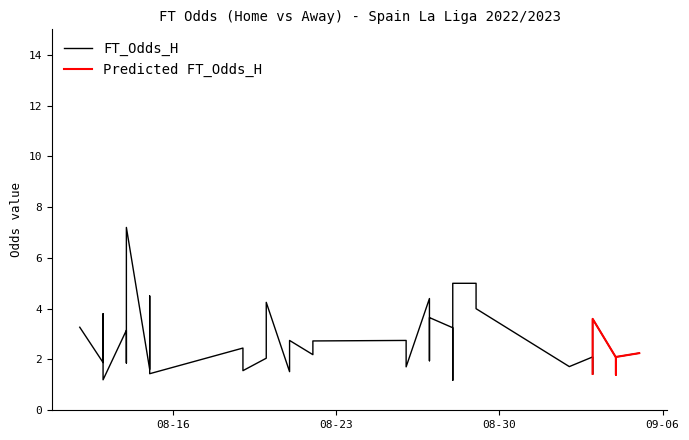

The value at 20 is 1.7. True or false?

False